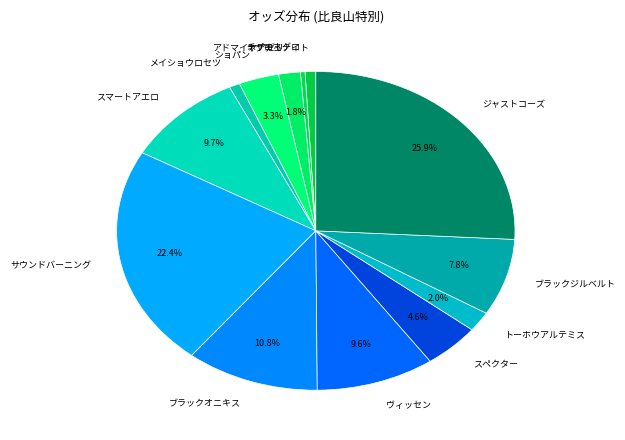

To the nearest percent, what portion does スマートアエロ represent?

10%